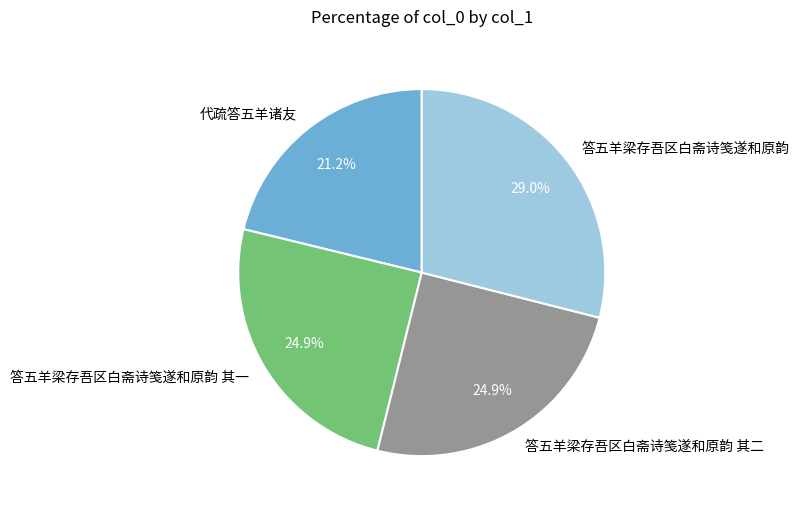

To the nearest percent, what is the difference between the largest and smallest slice percentages?

8%